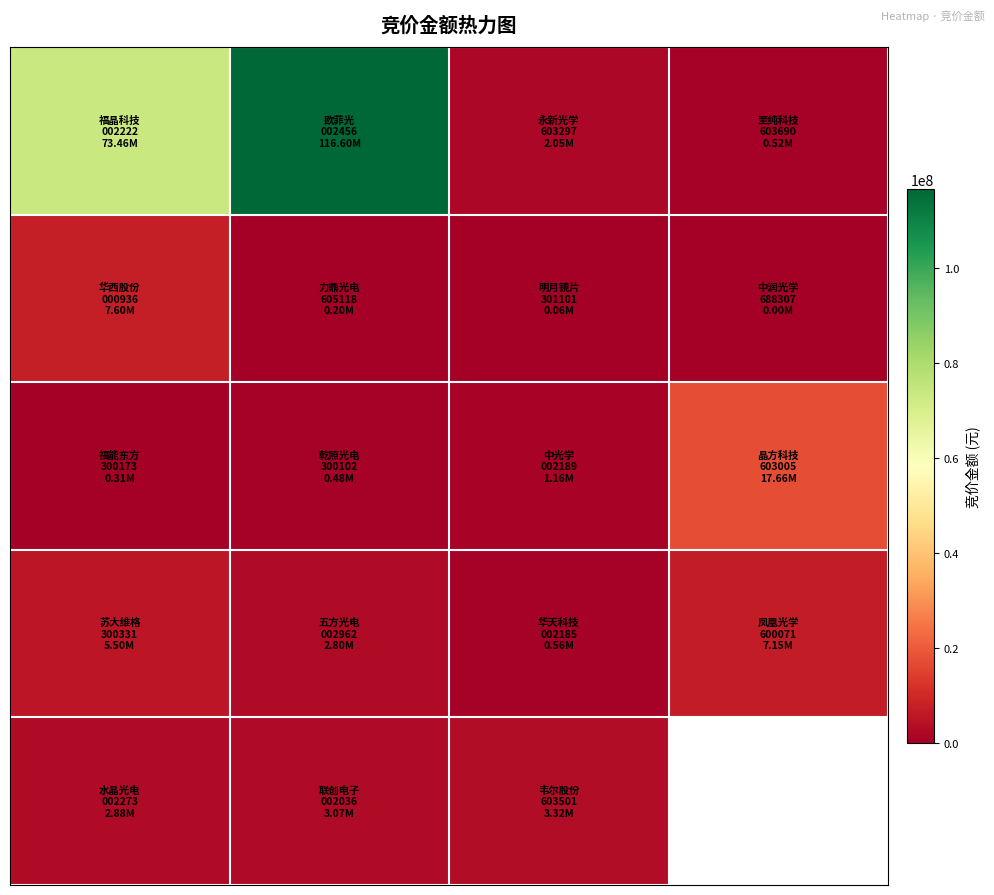

What is the spread (max minus min) of values at 0?

73149854.0